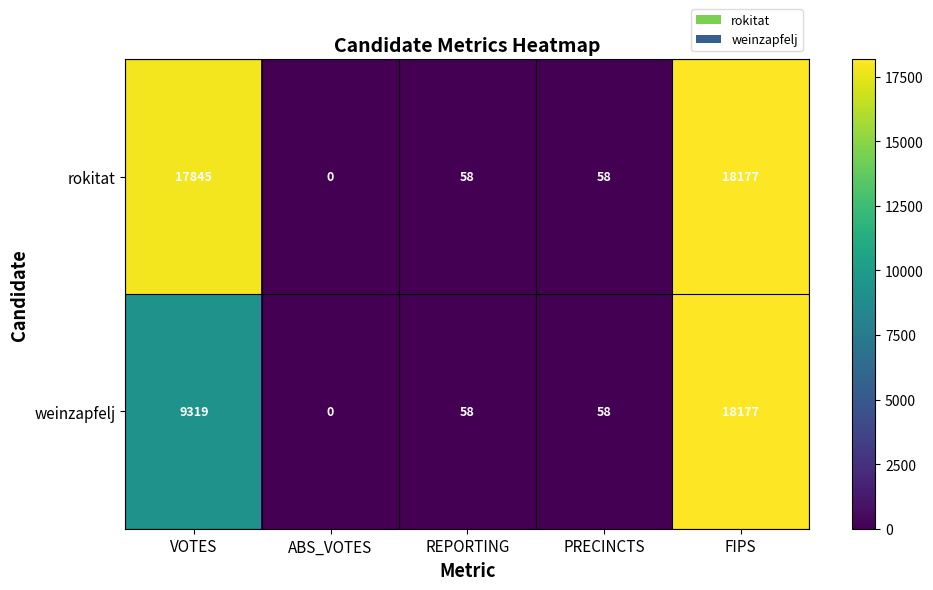

How many data points does each series have?

5